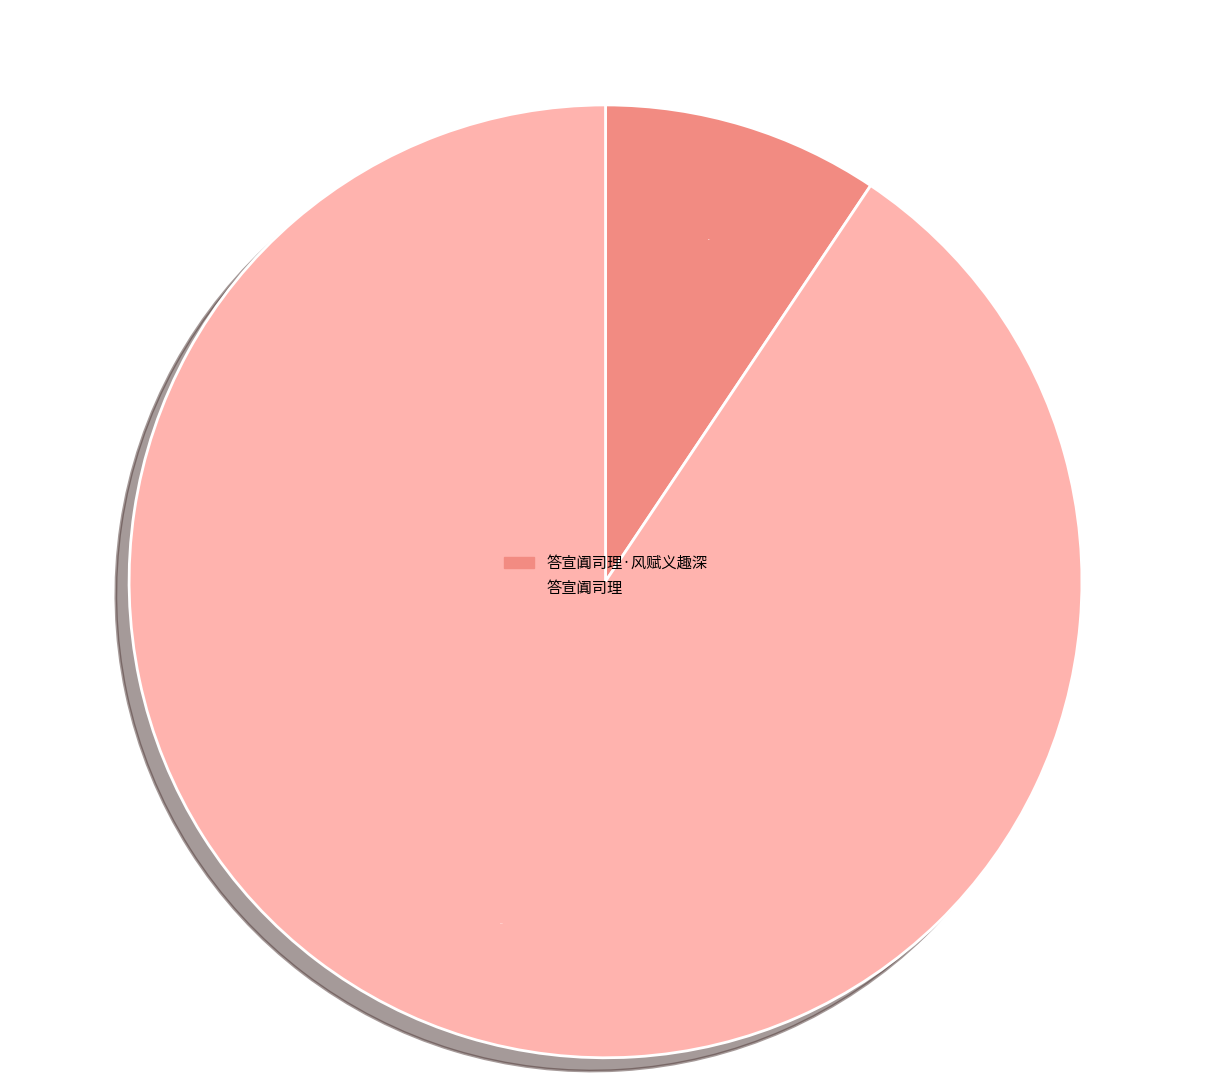

Is there a majority slice in this chart?

Yes